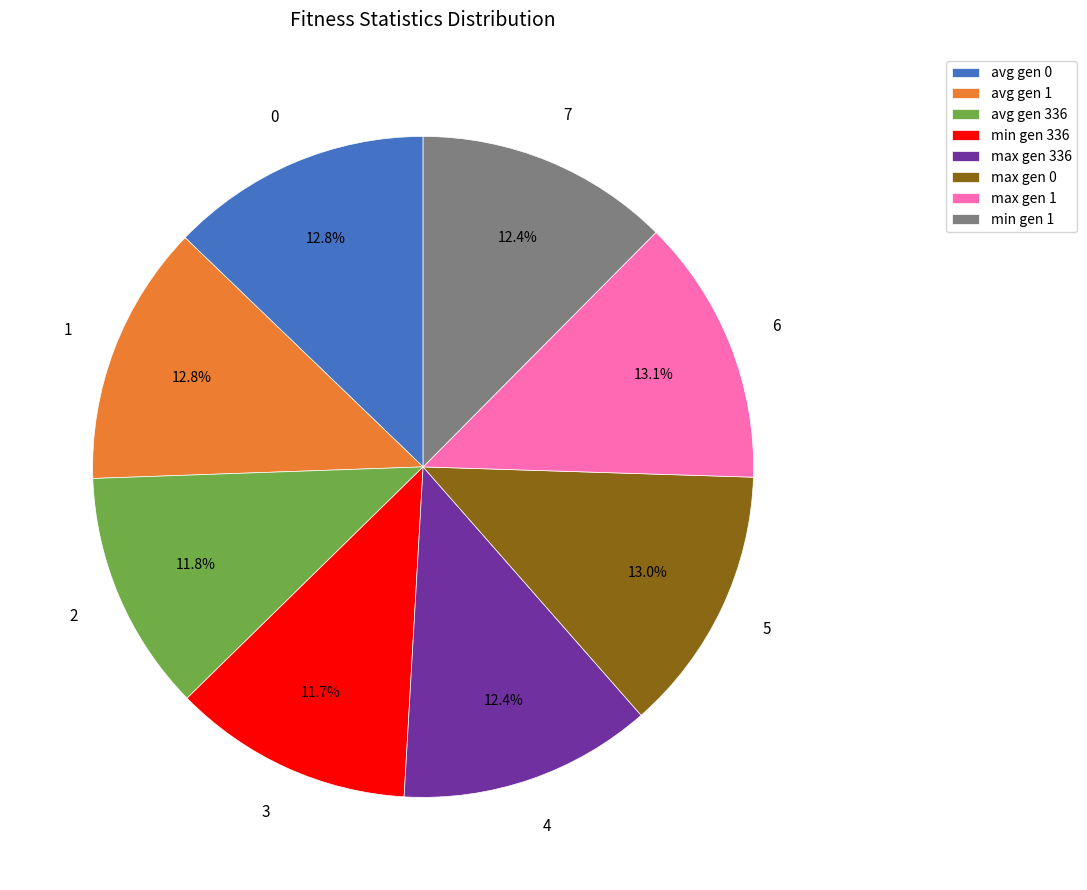

Is there a majority slice in this chart?

No